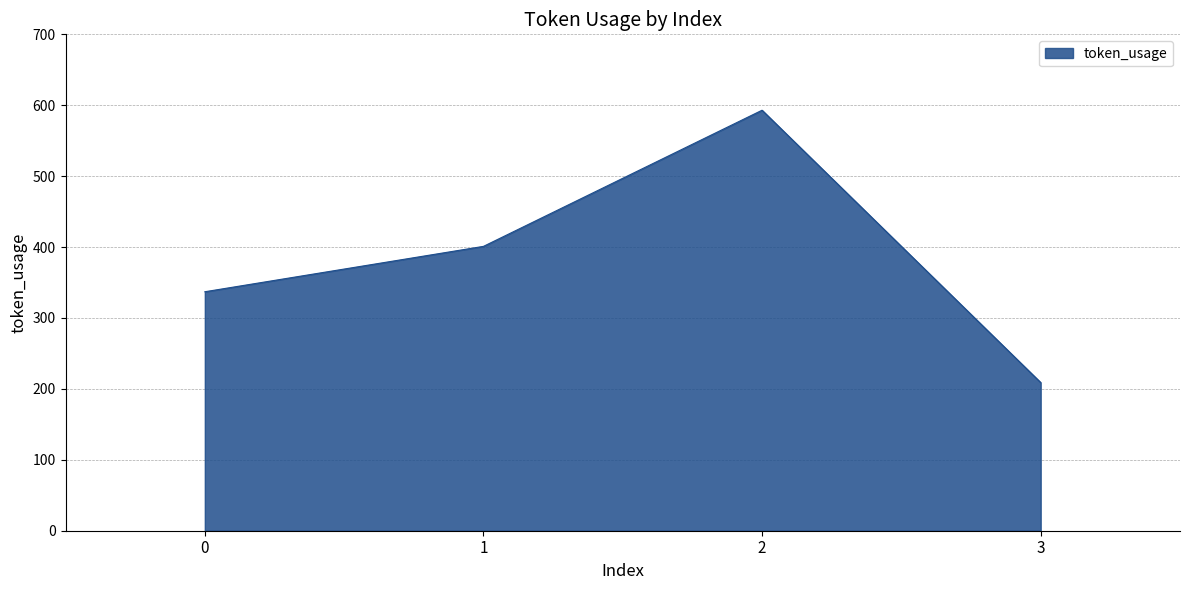

Reading left to right, list all the values displayed in this chart.

337	401	593	209